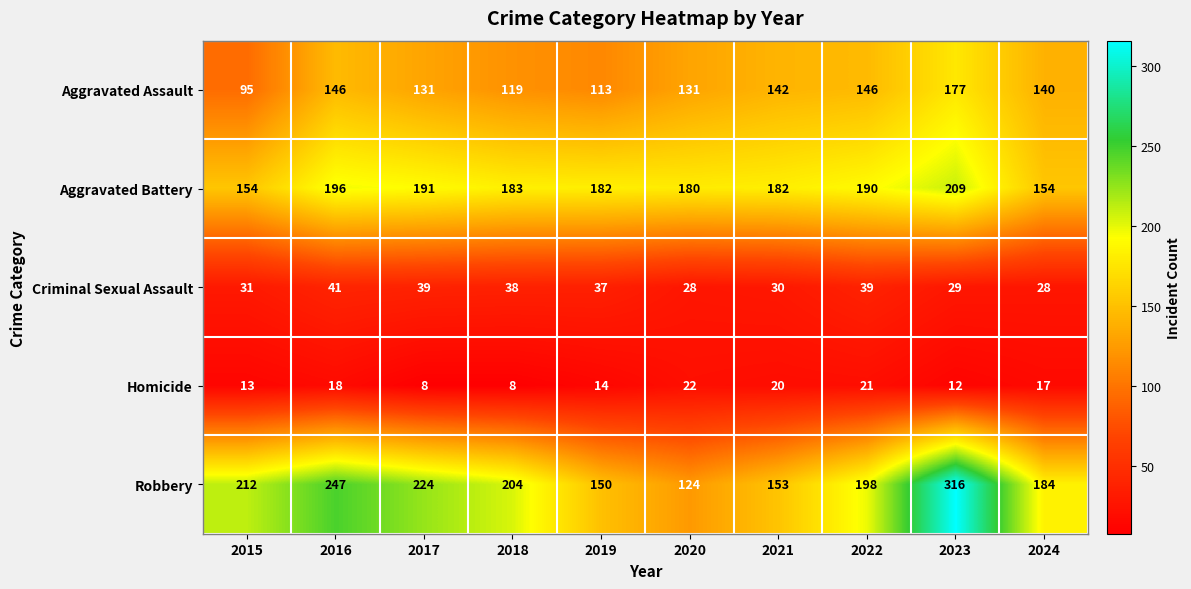

Between 2016 and 2019, which series saw the biggest shift?

Robbery